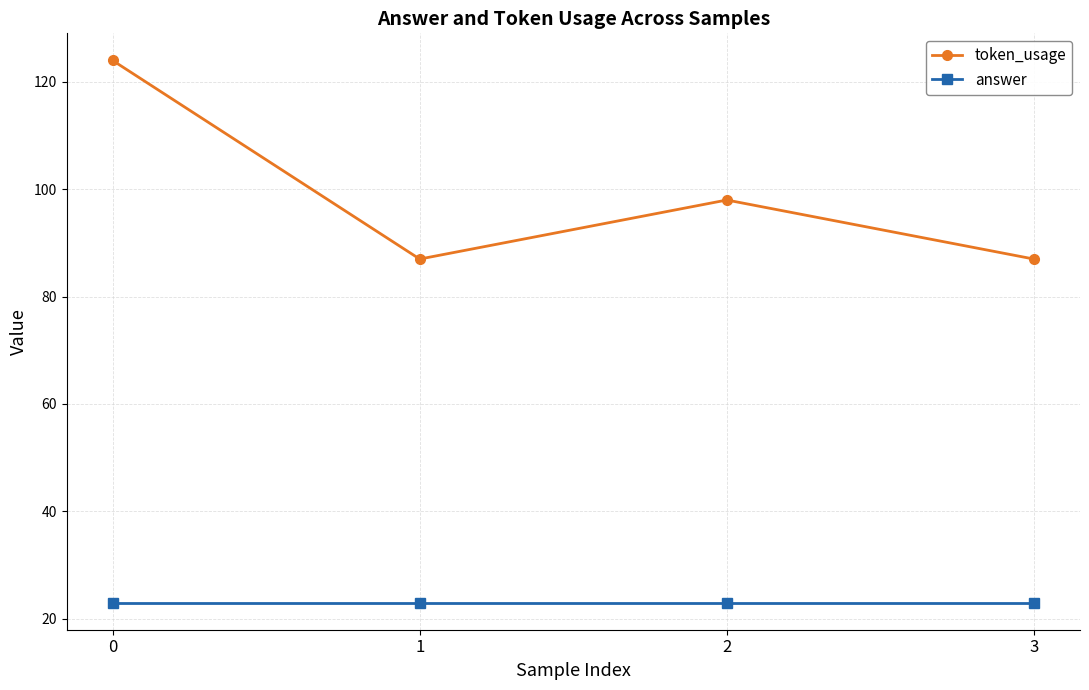

What is the value of the token_usage point at the 2nd from the left?

87